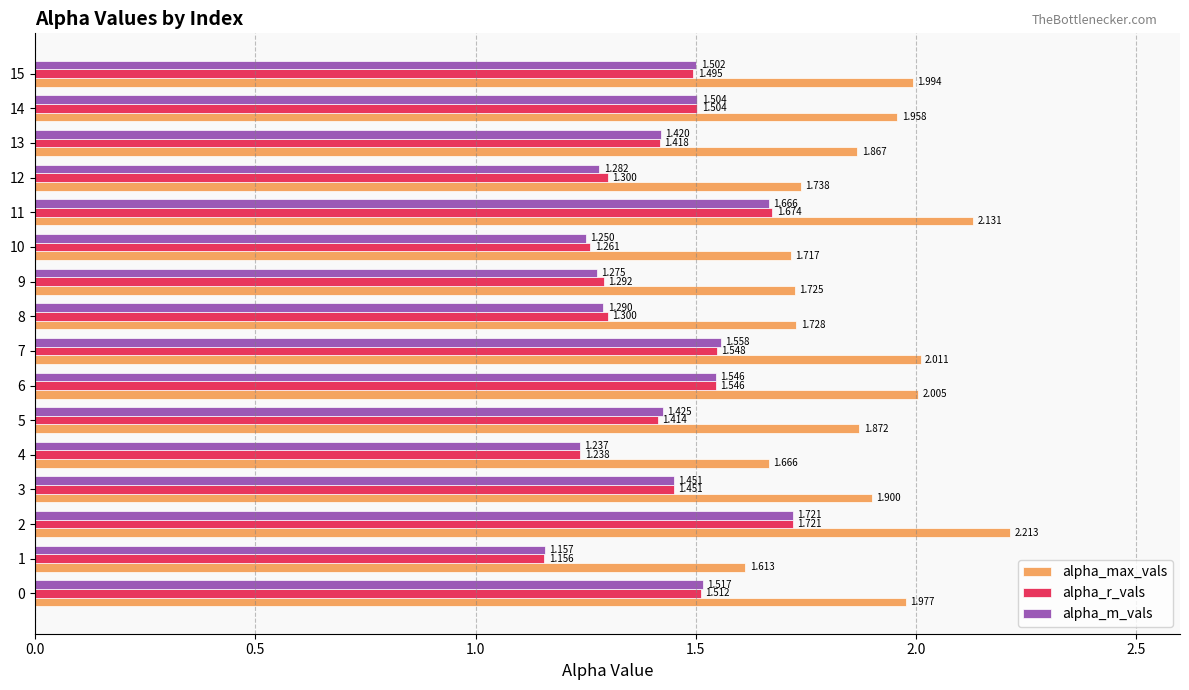

Which series has the largest total across all categories?

alpha_max_vals